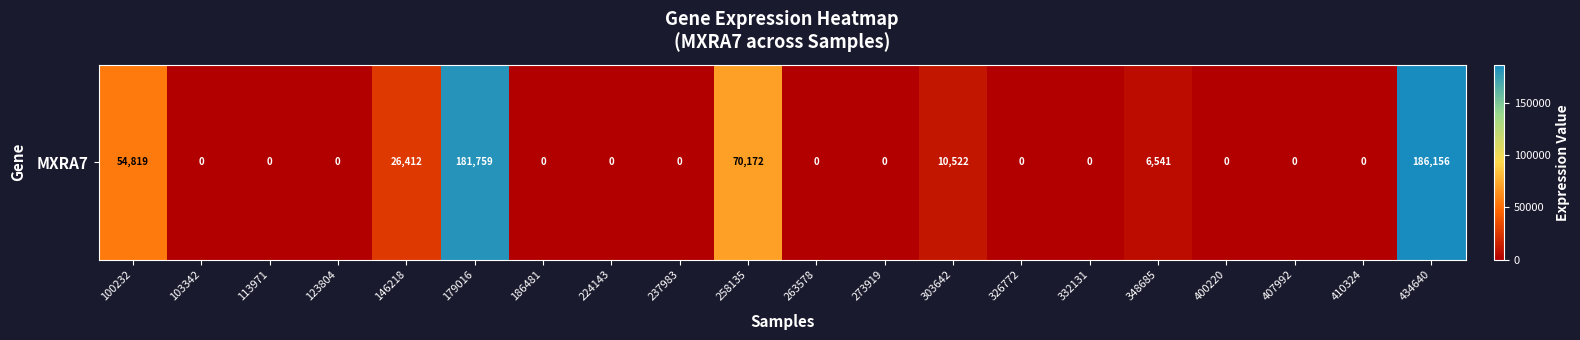

Which category has the highest value across all series?

434640